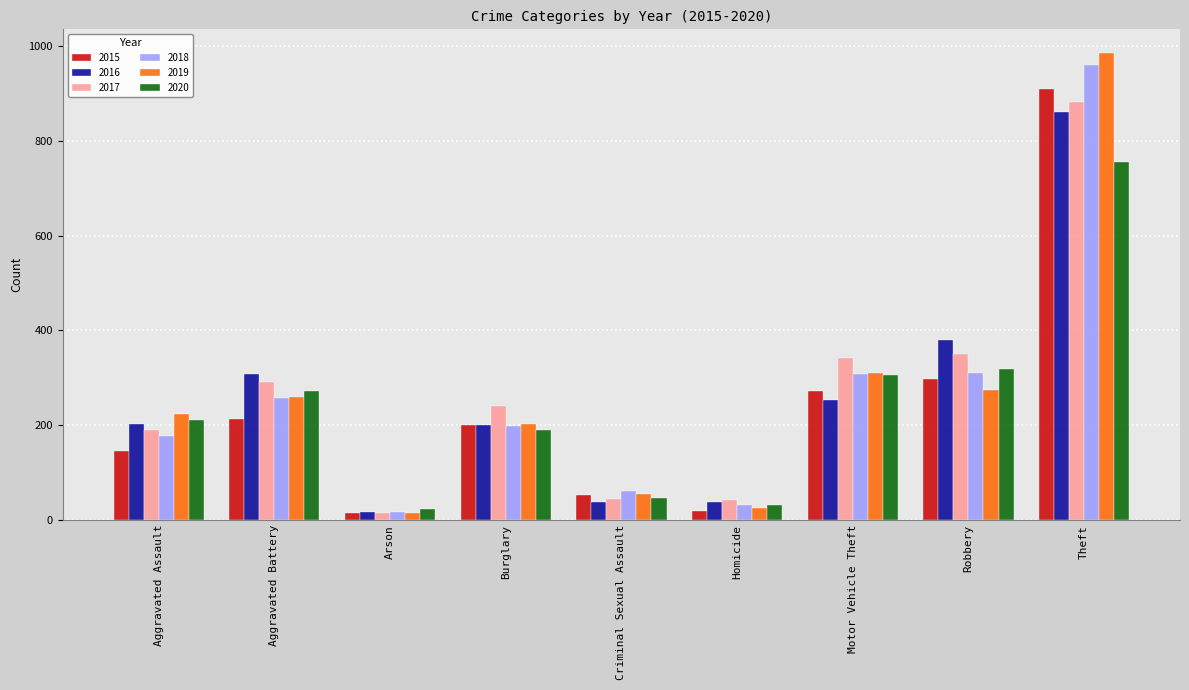

What is the difference between the 2019 values at Robbery and Motor Vehicle Theft?

37